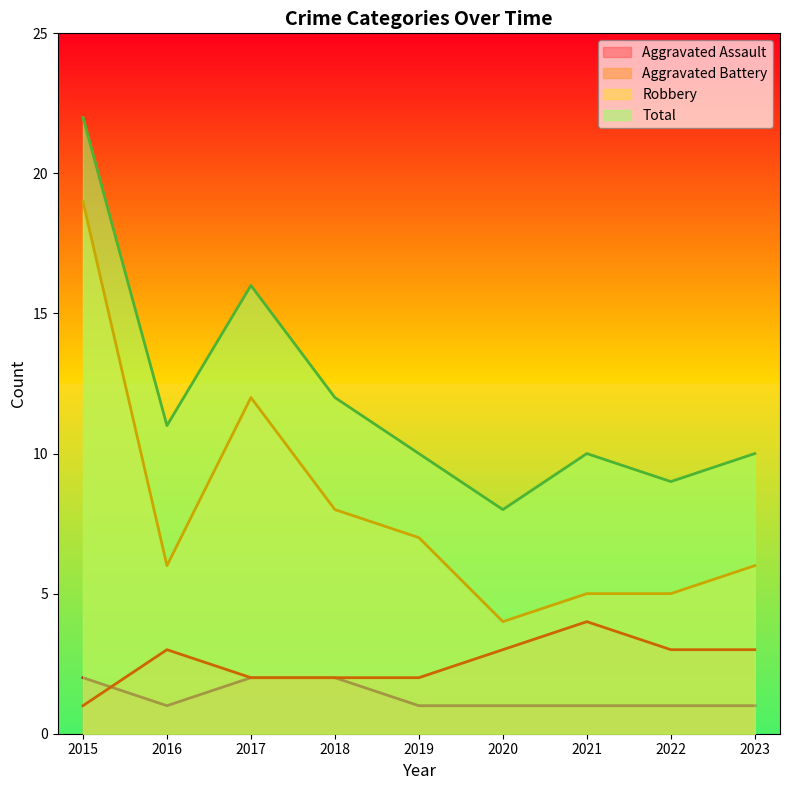

True or false: Robbery has a value of 19 at 2015.

True